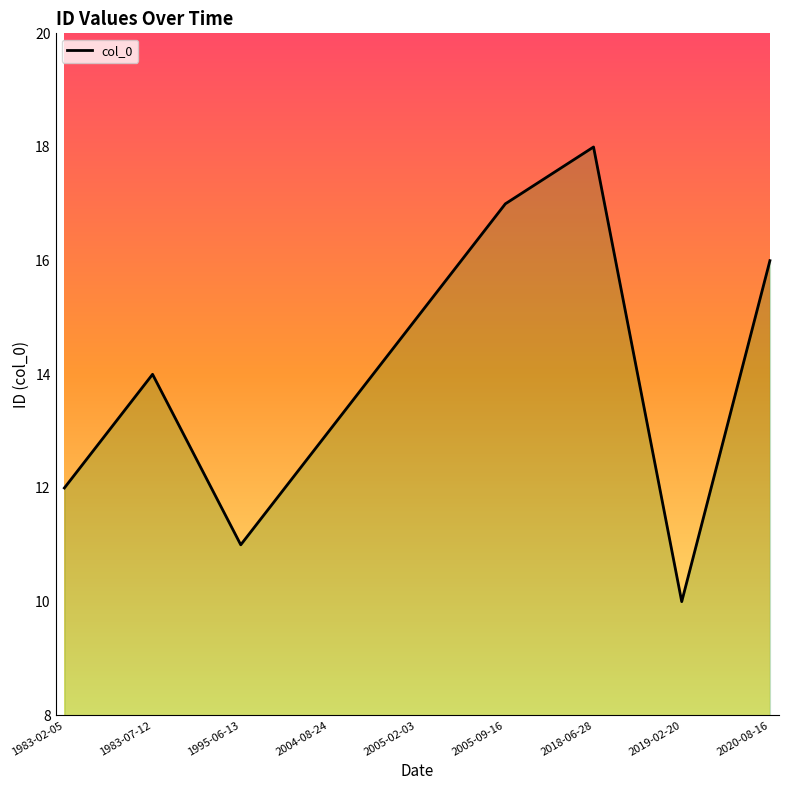

Where is the first local maximum?

1983-07-12